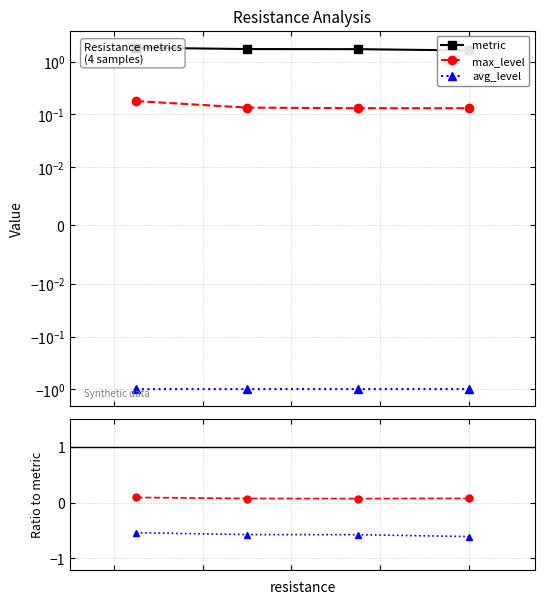

Read the metric value at 3.

1.6